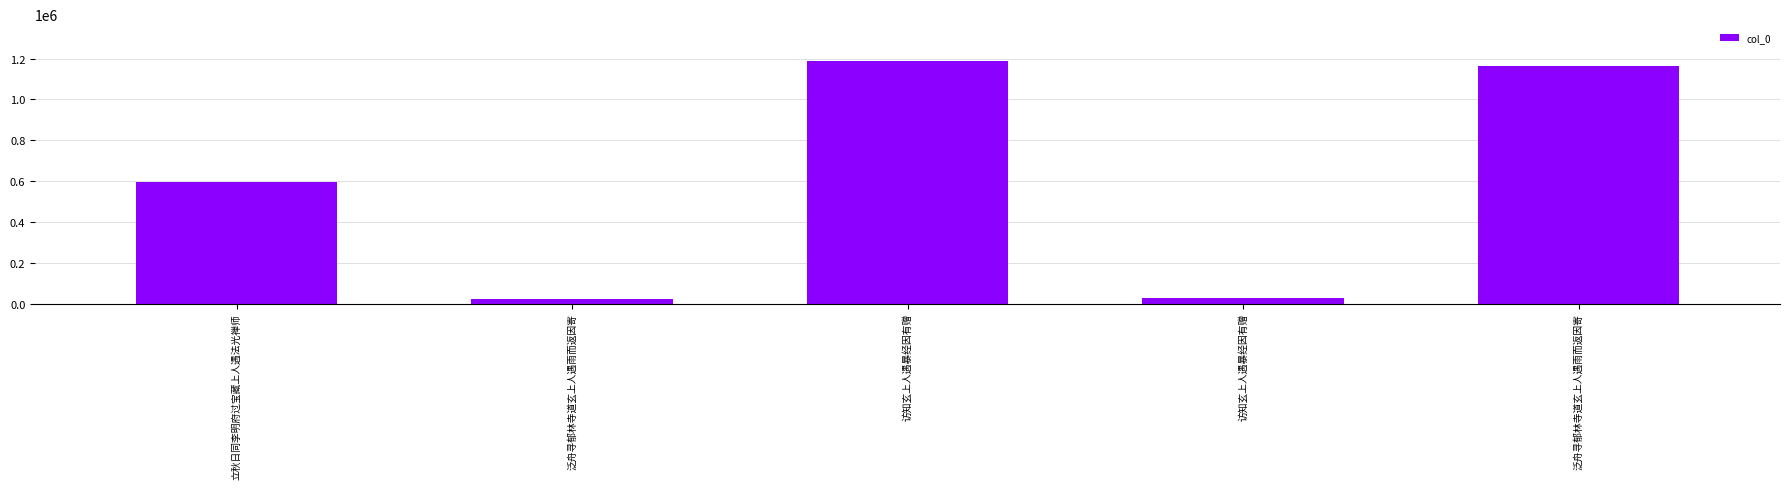

What is the value of the 4th bar from the left?

1189775